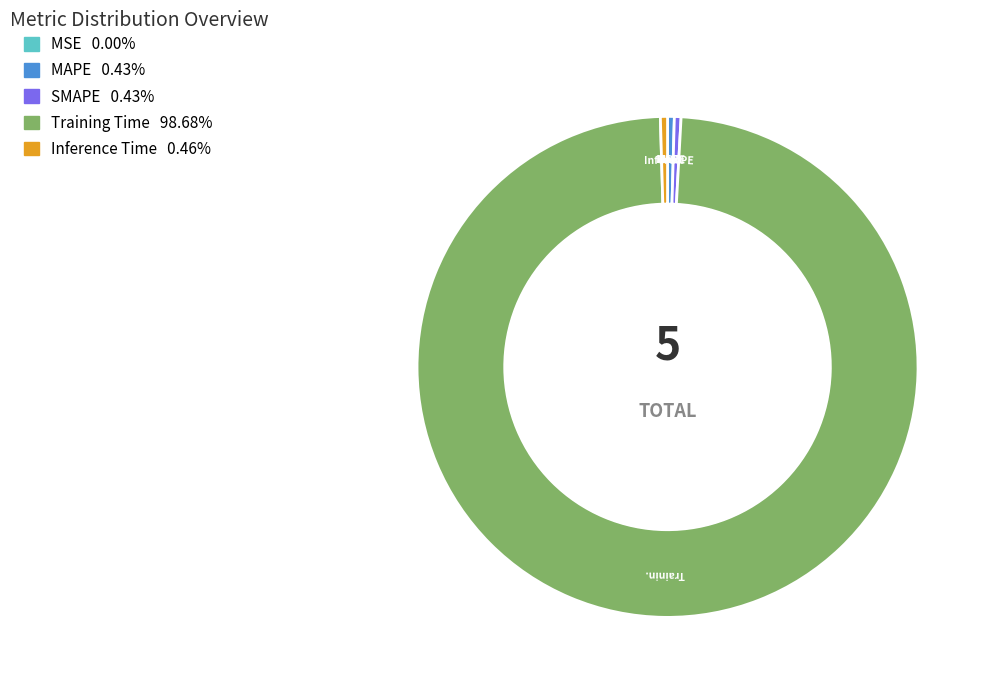

Do Training Time and SMAPE together represent more than half of the pie?

Yes